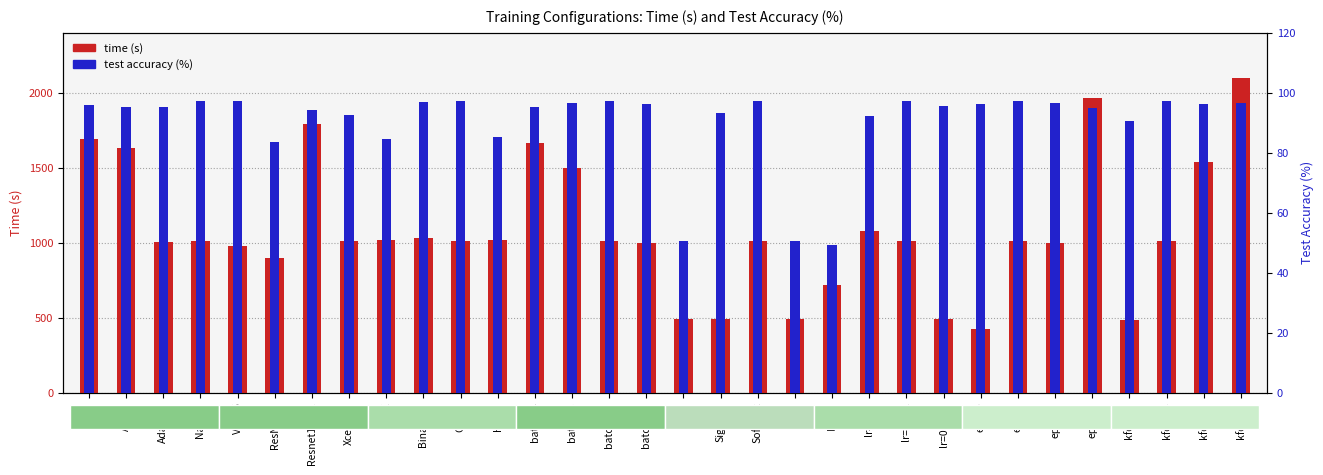

Rank the series at ResNet50 from lowest to highest value.

test acc (%), time (s)